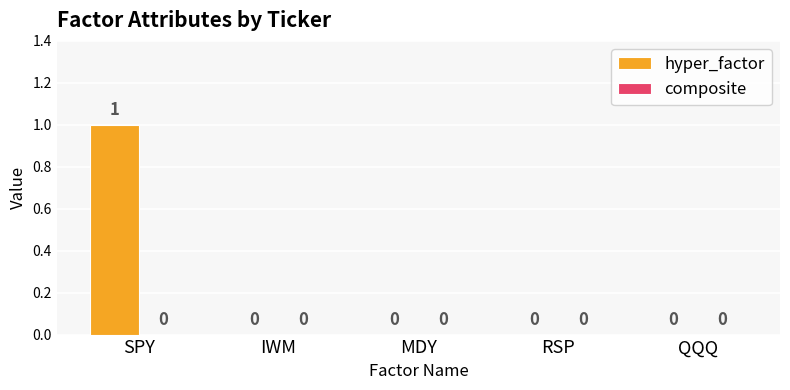

Are the bars horizontal?

No